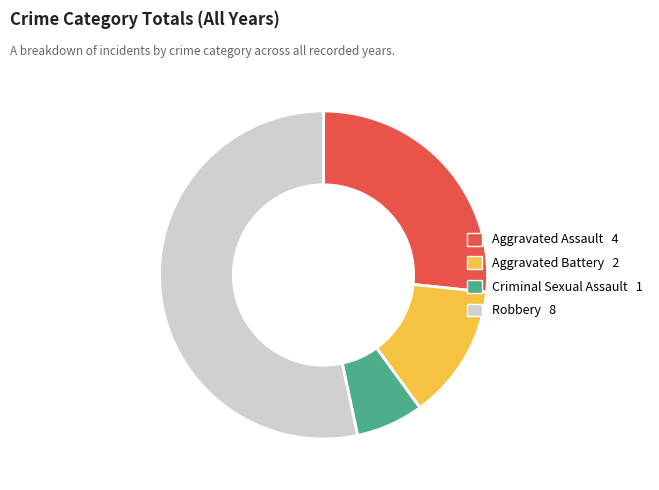

The Robbery slice represents 45% of the pie. True or false?

False